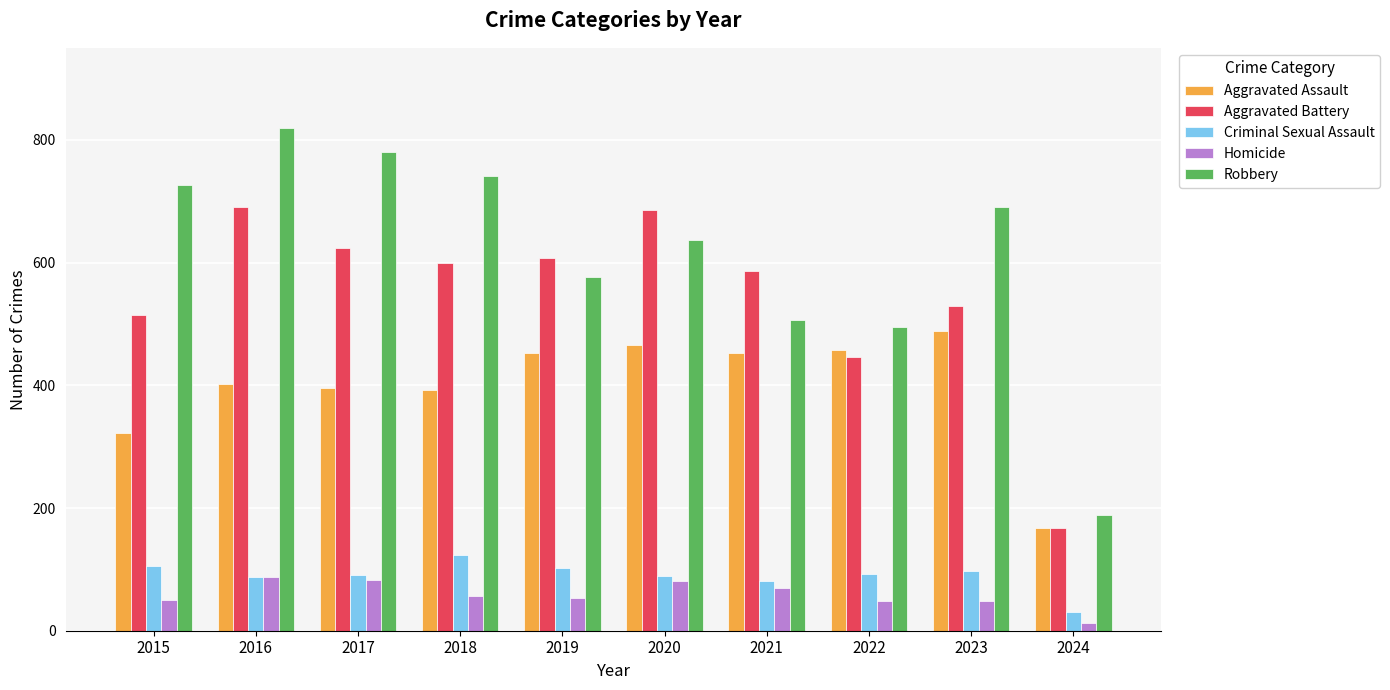

What is the sum of all Homicide values?

588